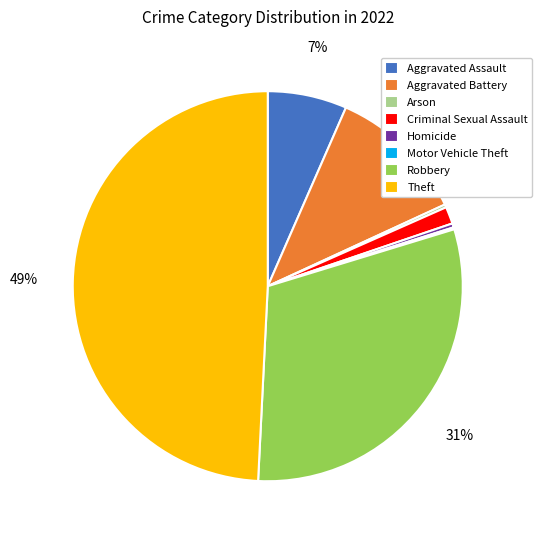

To the nearest percent, what portion does Theft represent?

49%